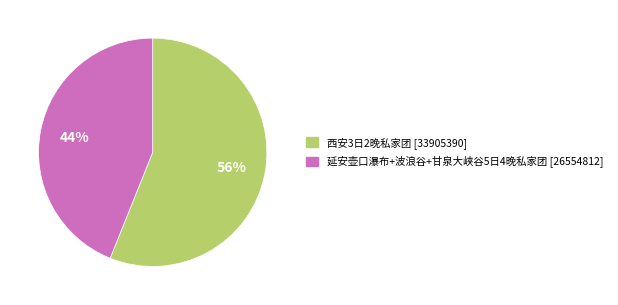

Is there a majority slice in this chart?

Yes